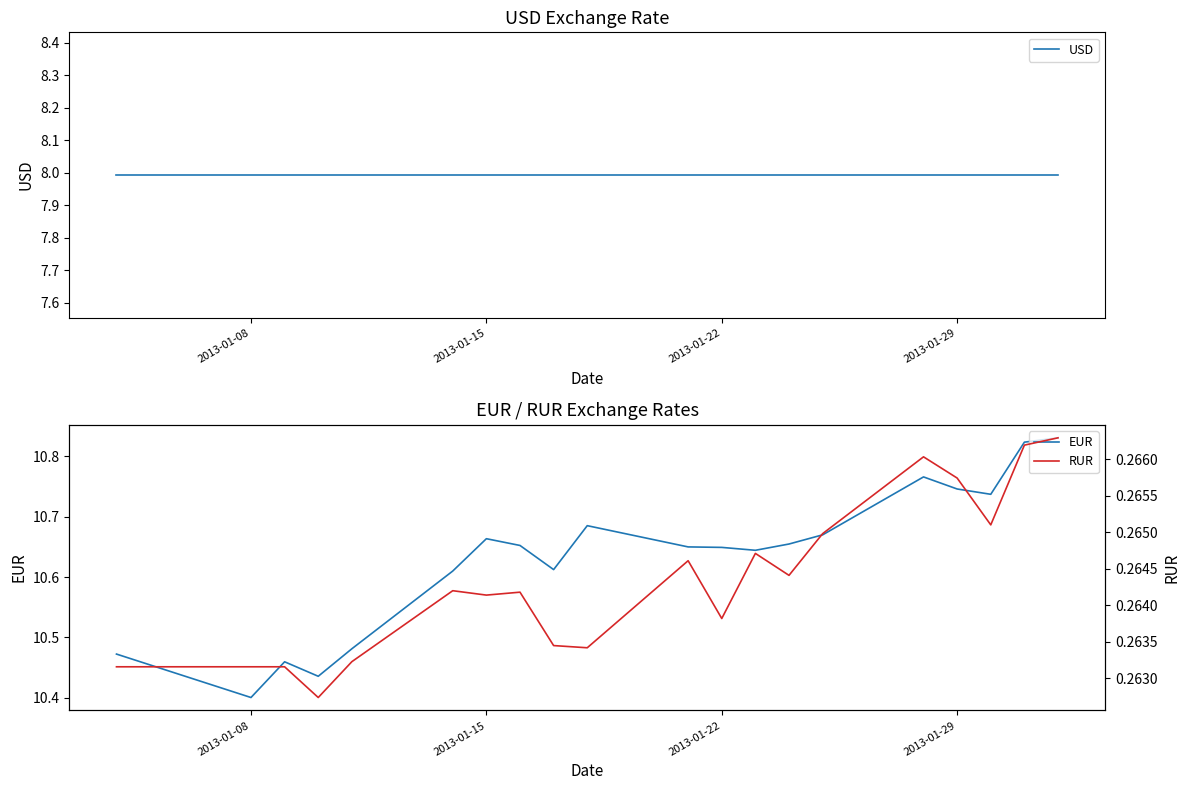

True or false: EUR has a value of 10.4 at 2013-01-08.

True